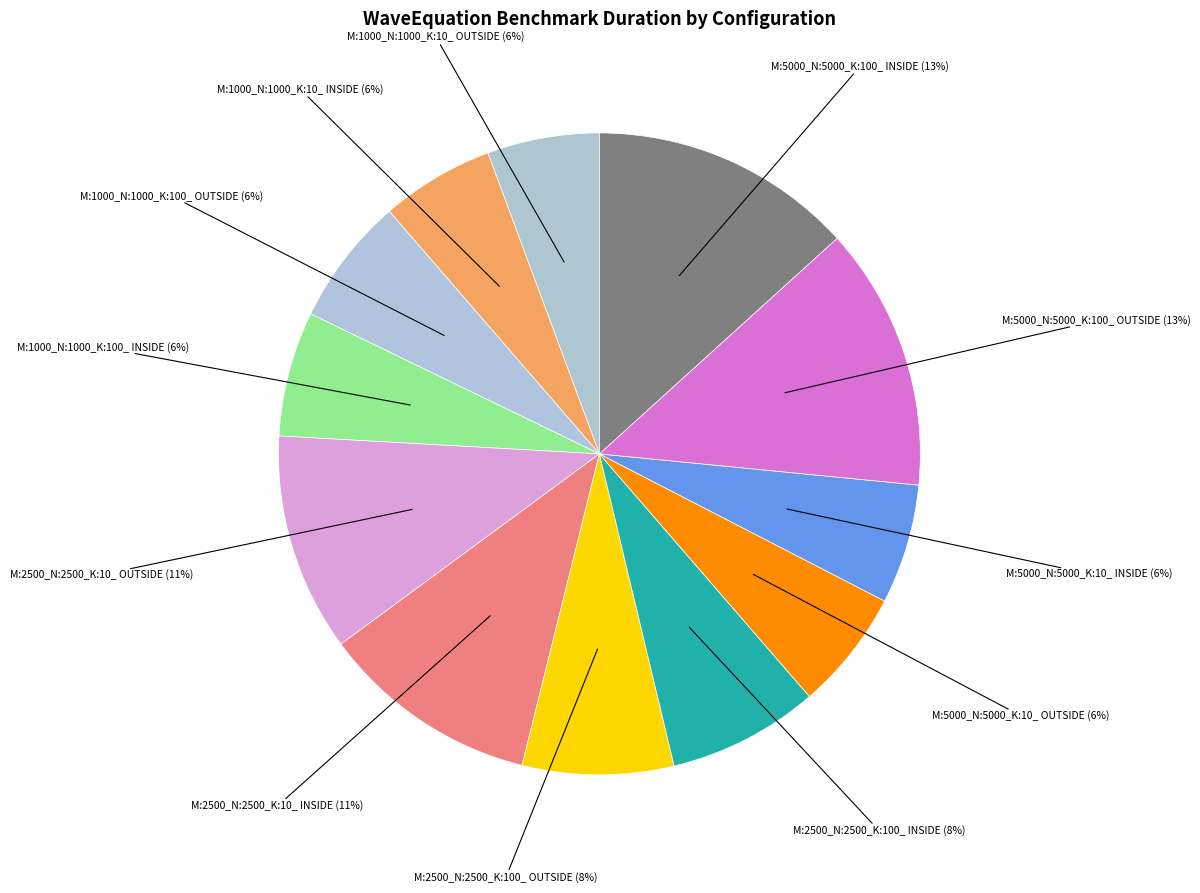

Between M:2500_N:2500_K:100_ INSIDE and M:5000_N:5000_K:10_ OUTSIDE, which is larger?

M:2500_N:2500_K:100_ INSIDE